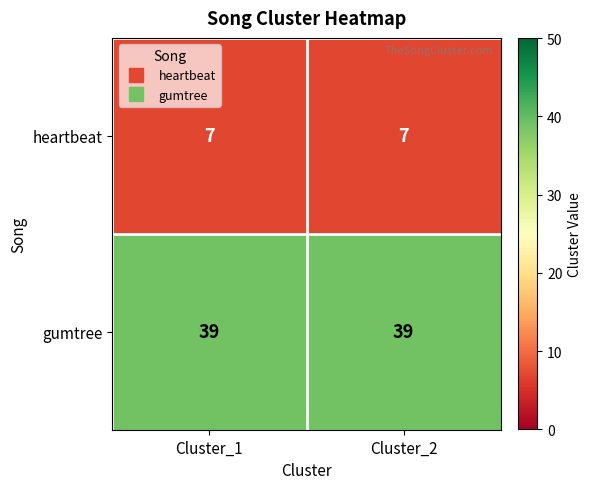

Reading left to right, what are all the values shown in this chart?

heartbeat: 7	7
gumtree: 39	39